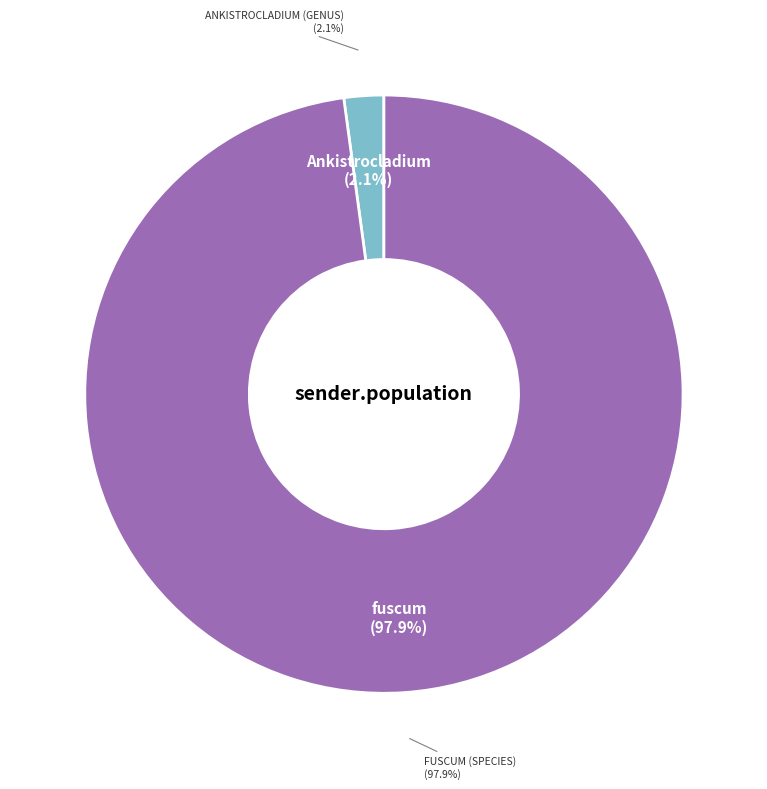

Combined, what portion of the pie is Ankistrocladium (genus) and fuscum (species)?

100.0%